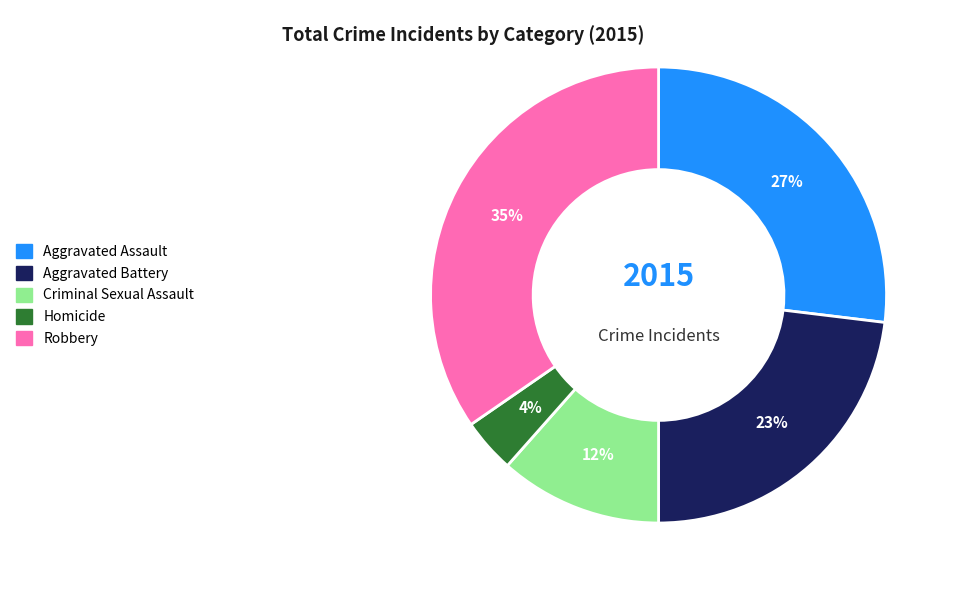

To the nearest percent, what portion does Robbery represent?

35%